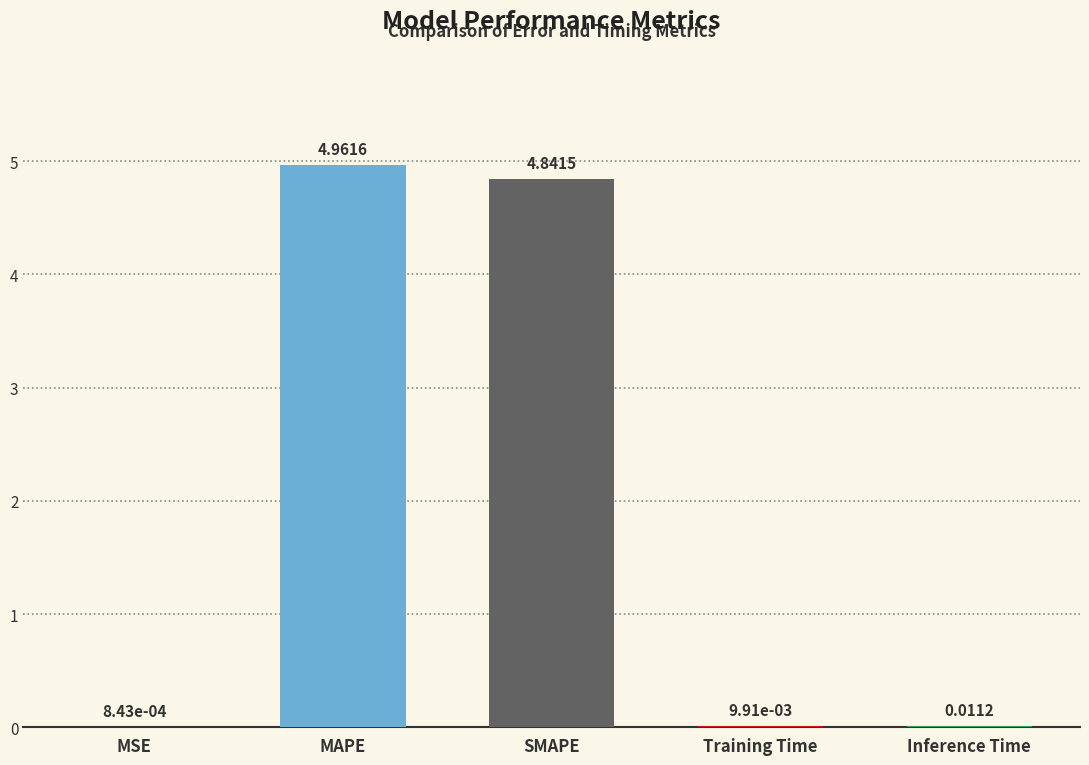

What is the change in value from MAPE to SMAPE?

-0.1